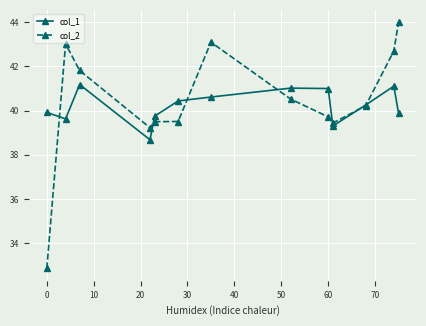

Which series has the largest range (max minus min)?

col_2